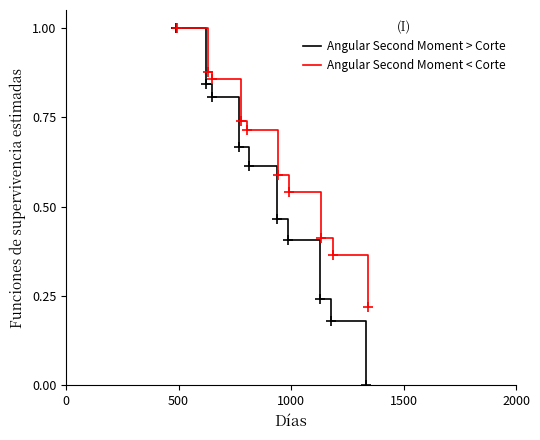

True or false: Angular Second Moment < Corte and Angular Second Moment > Corte cross at least once.

False